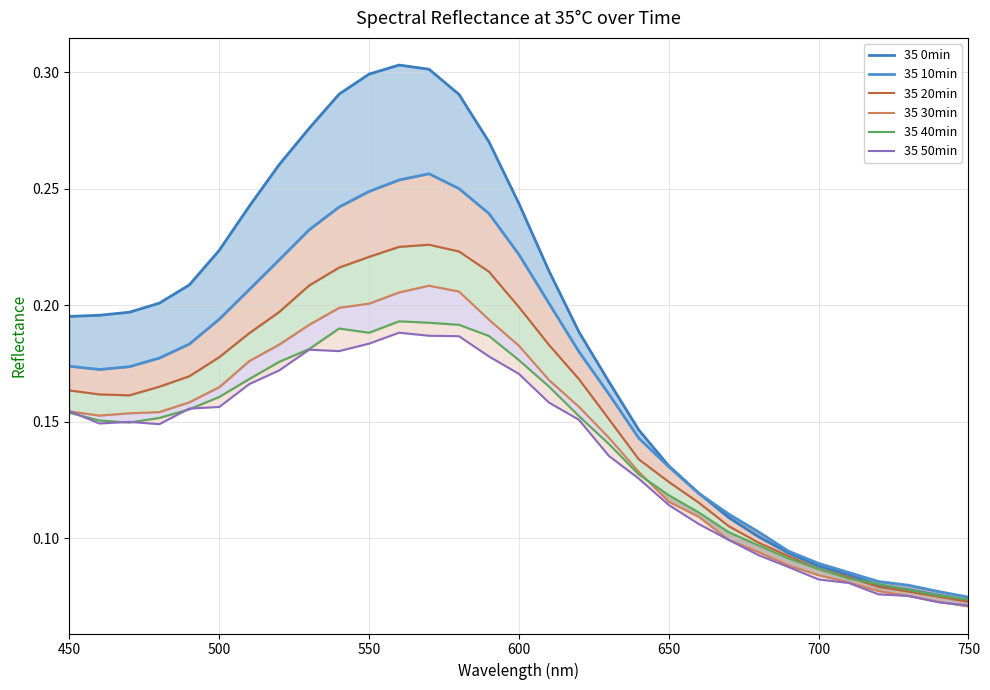

True or false: 35 0min and 35 50min intersect in this chart.

False